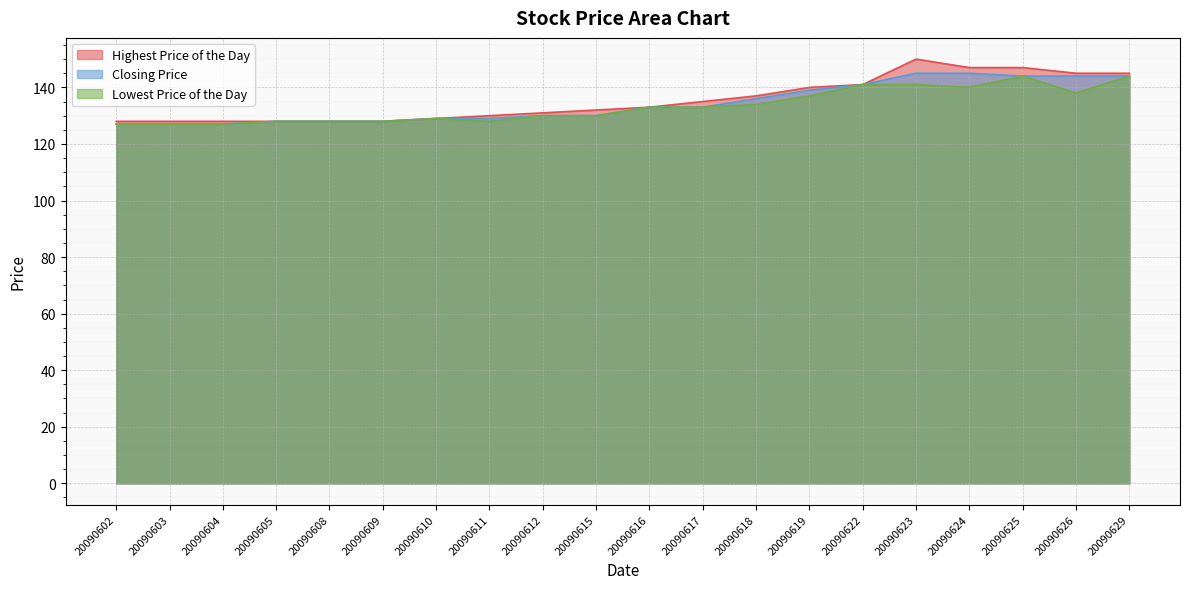

At how many categories does at least one series exceed 138?

7